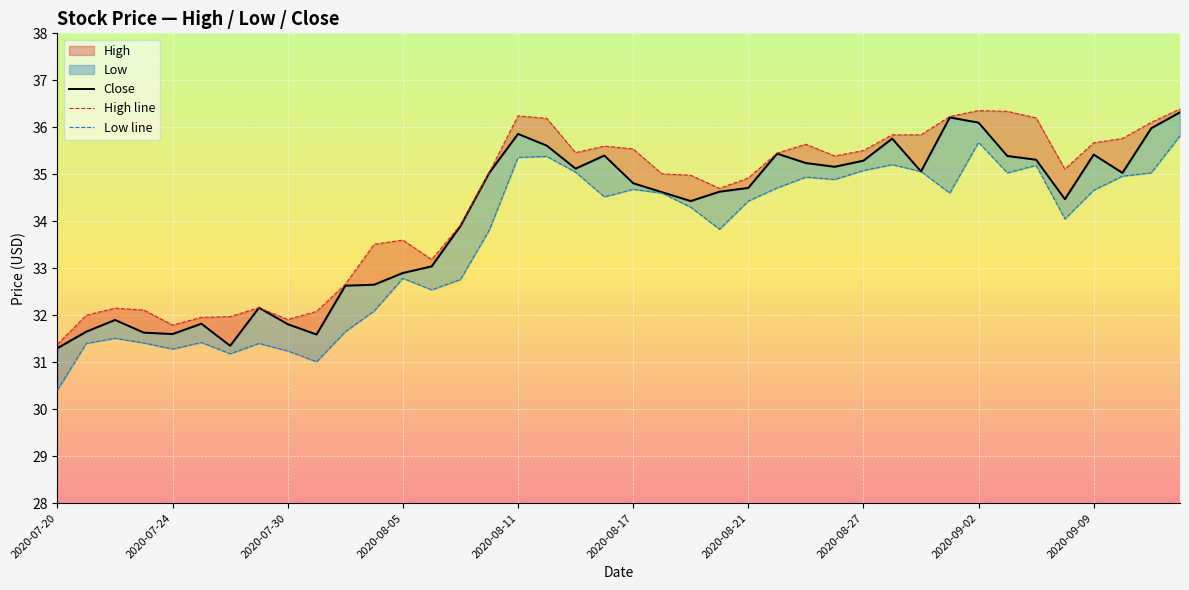

What is the sum of the Close values at 2020-08-05 and 38?

67.6